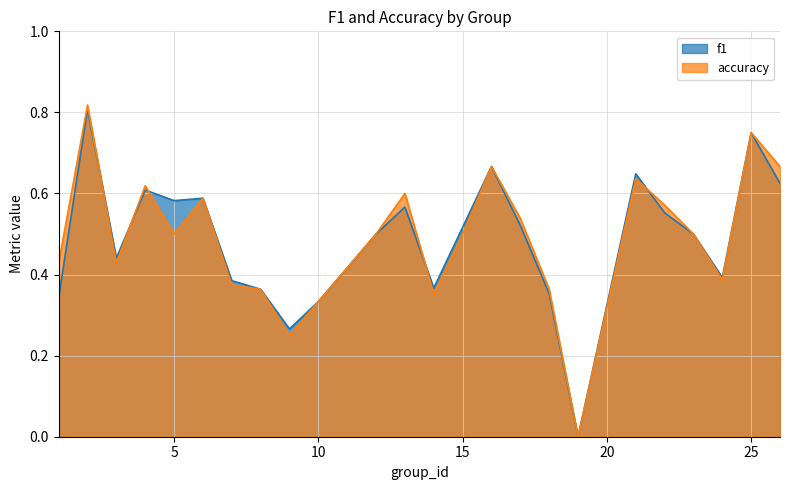

Reading left to right, extract all data points from this chart.

f1: 1=0.3	2=0.8	3=0.4	4=0.6	5=0.6	6=0.6	7=0.4	8=0.4	9=0.3	10=0.3	12=0.5	13=0.6	14=0.4	15=0.5	16=0.7	17=0.5	18=0.4	19=0.0	21=0.6	22=0.6	23=0.5	24=0.4	25=0.8	26=0.6
accuracy: 1=0.4	2=0.8	3=0.4	4=0.6	5=0.5	6=0.6	7=0.4	8=0.4	9=0.2	10=0.3	12=0.5	13=0.6	14=0.4	15=0.5	16=0.7	17=0.5	18=0.4	19=0.0	21=0.6	22=0.6	23=0.5	24=0.4	25=0.8	26=0.7